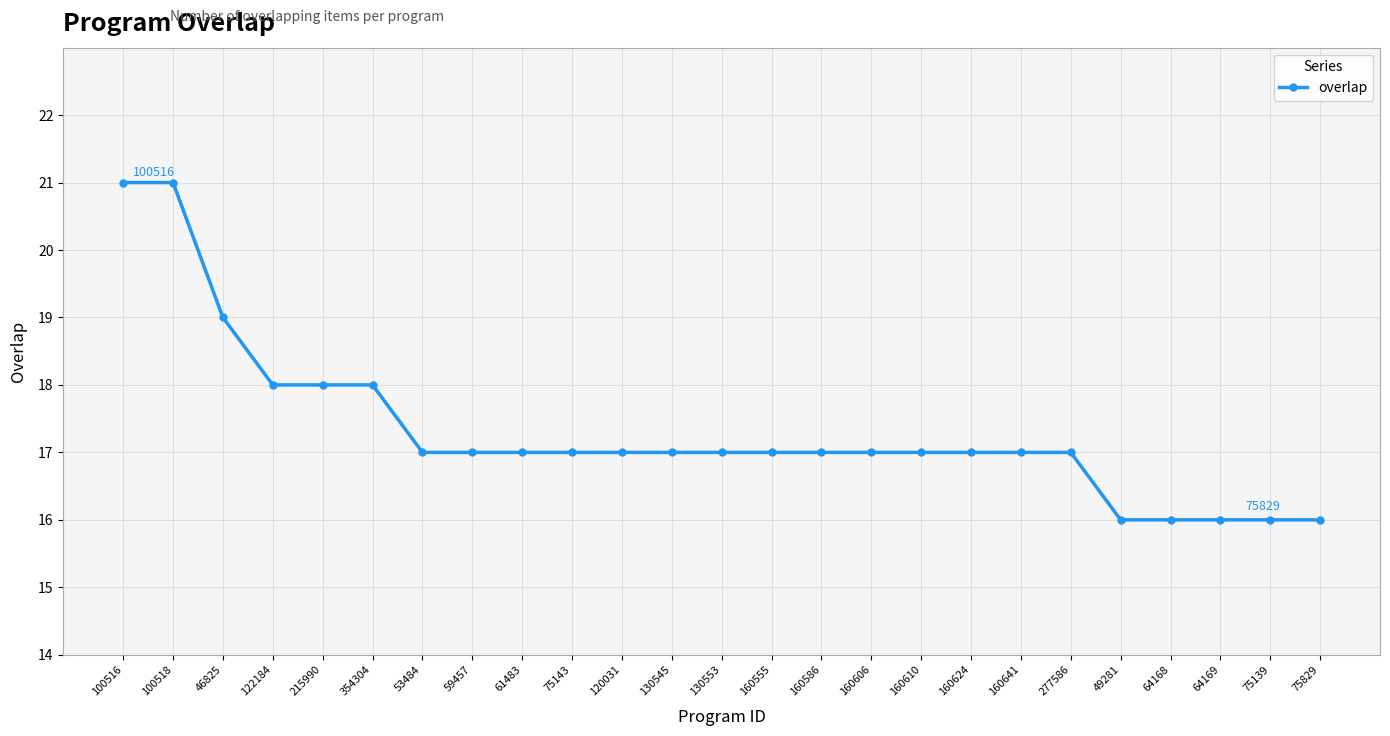

What is the difference between the maximum and second lowest values?

5